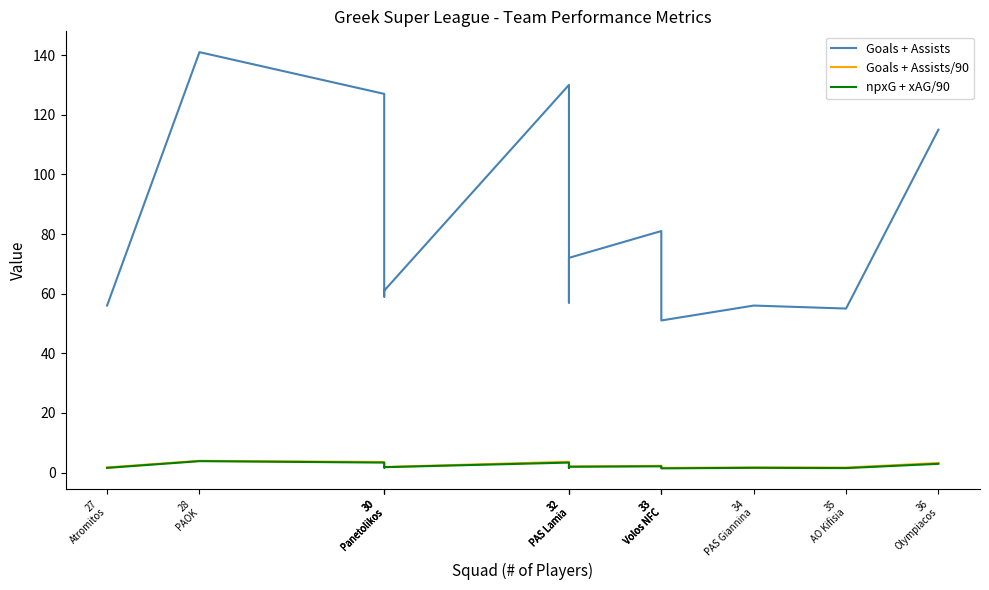

Where is the first local minimum for npxG + xAG/90?

30
Panetolikos